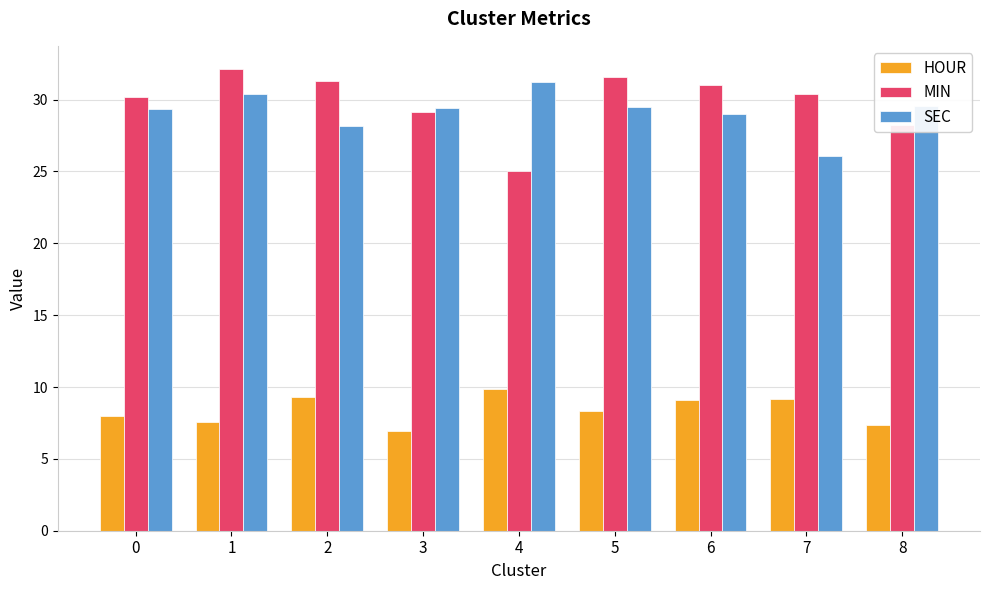

Which series has the widest spread of values?

MIN